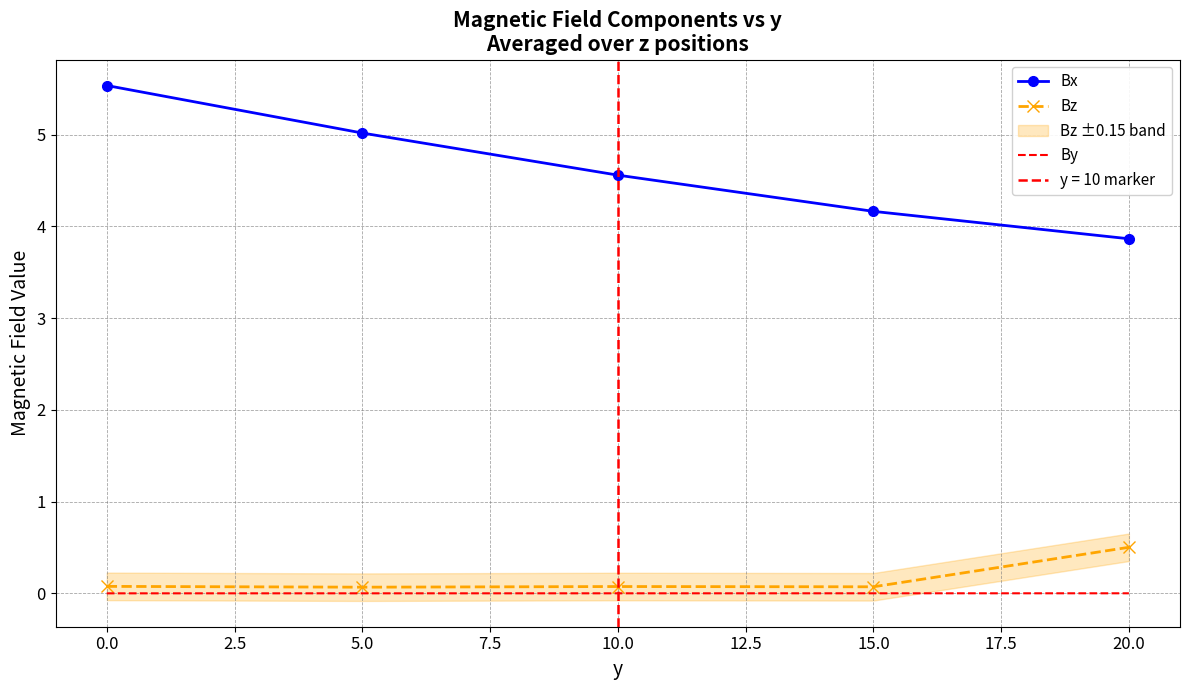

Count the number of data series in this chart.

3